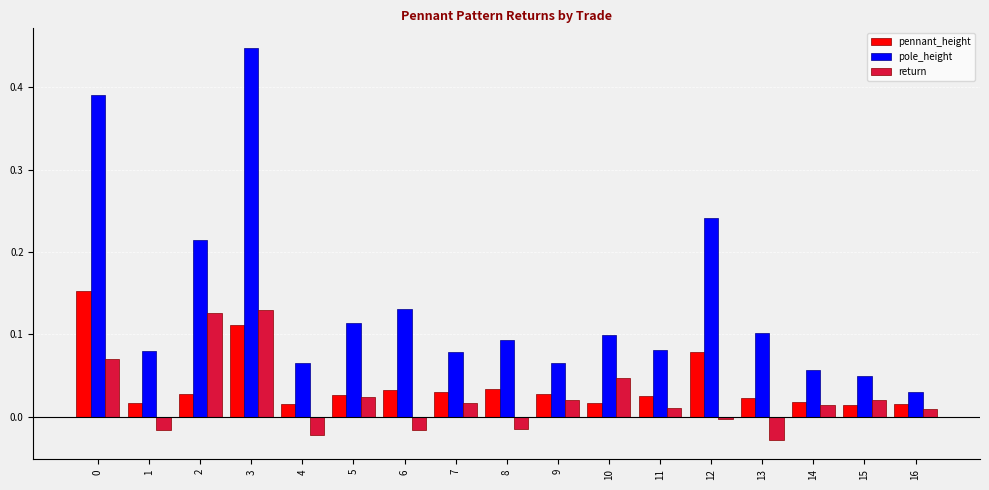

Which series has the largest range (max minus min)?

pole_height